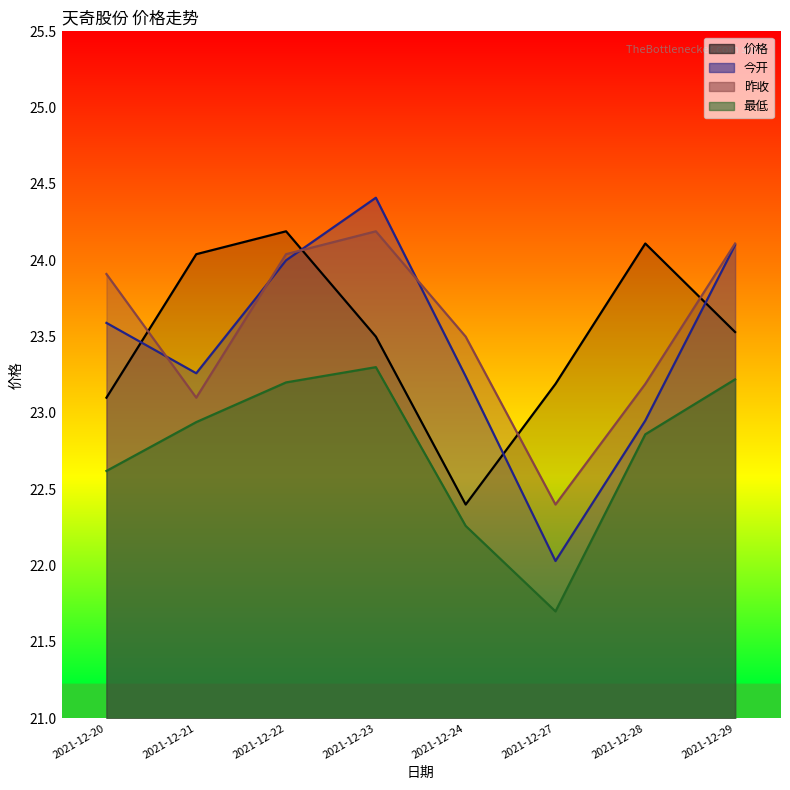

The 今开 series shows 34.7 at 2021-12-23. True or false?

False